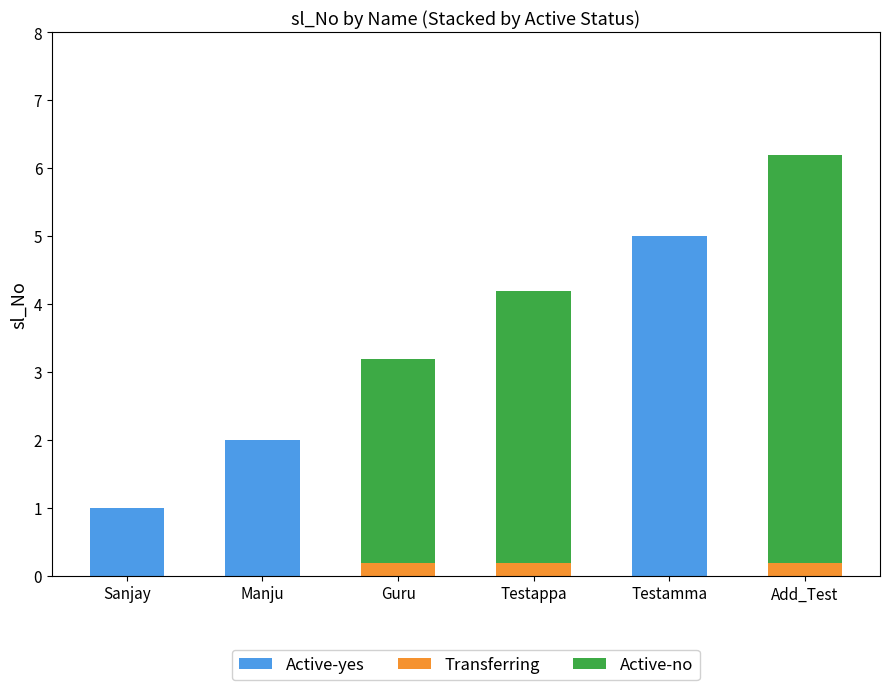

At which category is the sum across all series the highest?

Add_Test